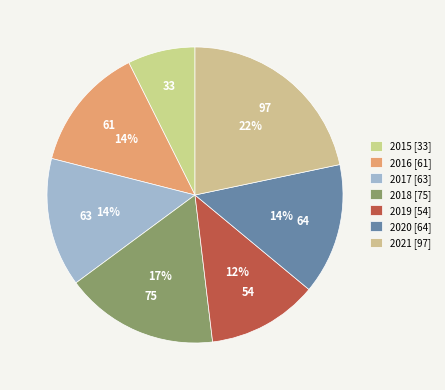

What percentage is the 2019 slice, to the nearest percent?

12%